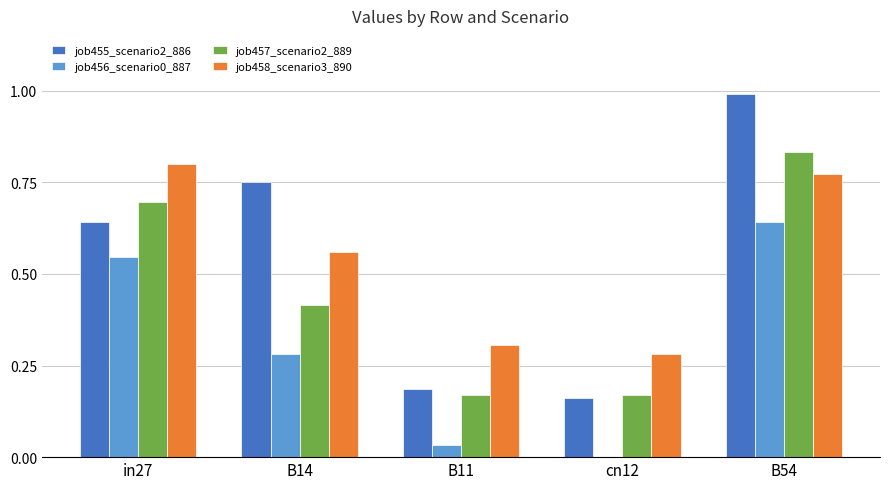

Where is job456_scenario0_887 nearest to the value 0?

cn12